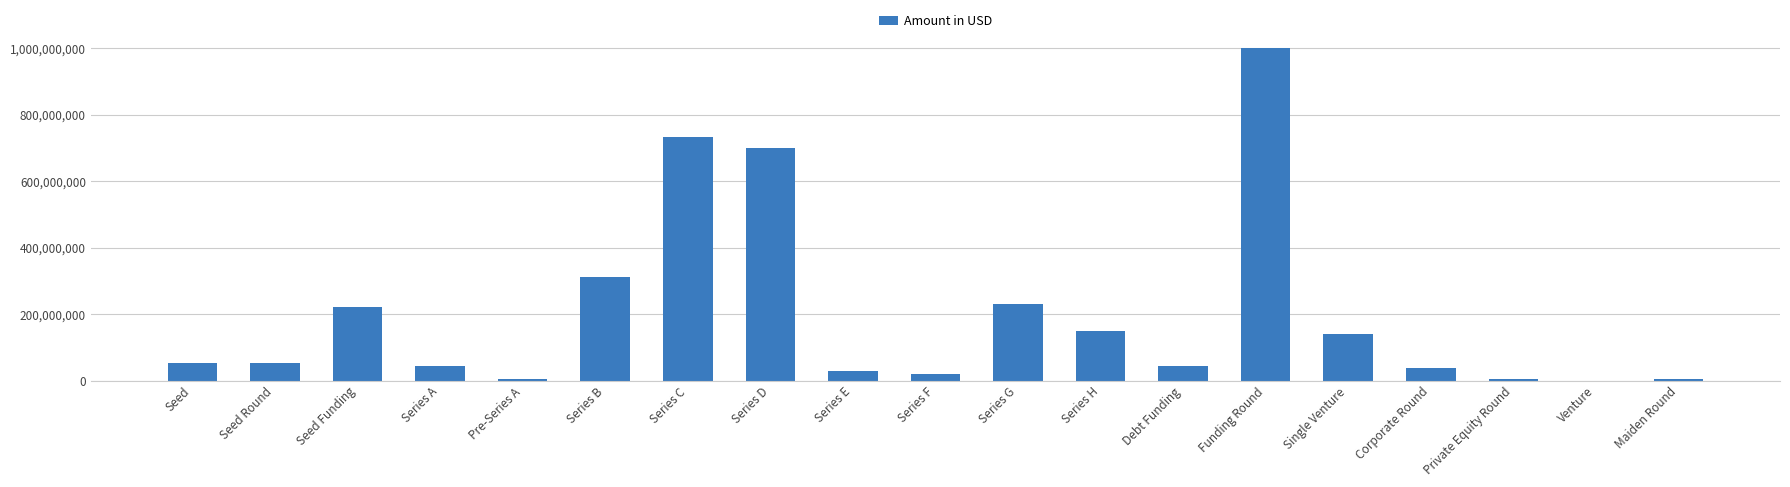

Approximately how many times larger is the value at Single Venture compared to Series B?

0.4